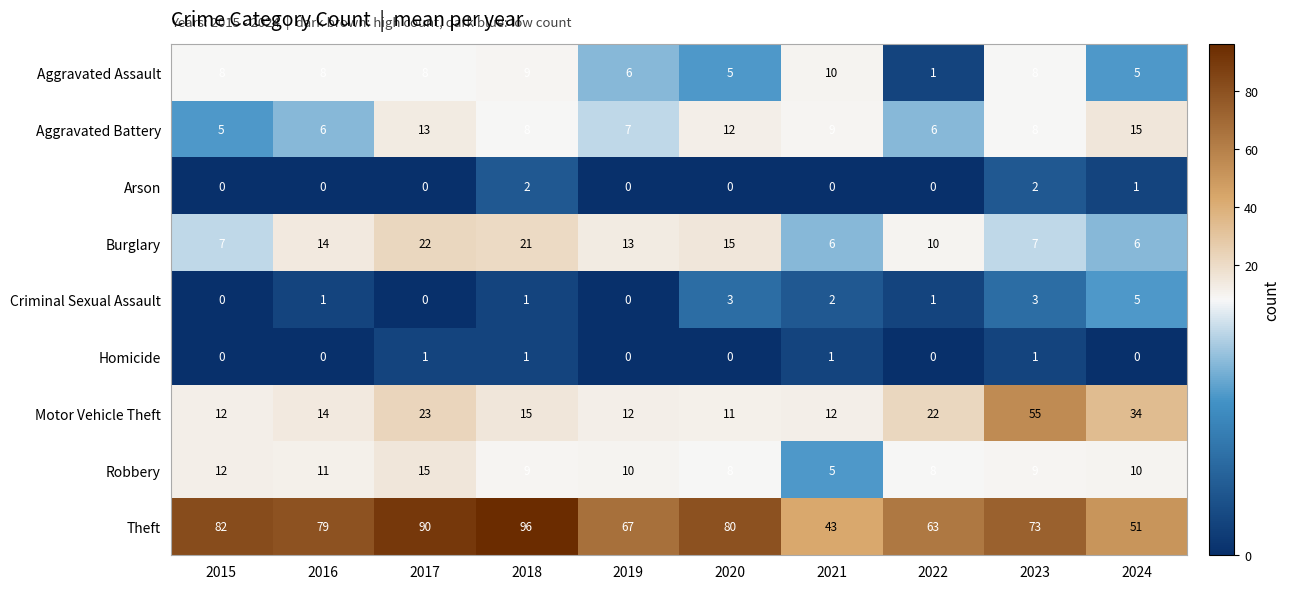

How many data points in Burglary are less than 13?

5